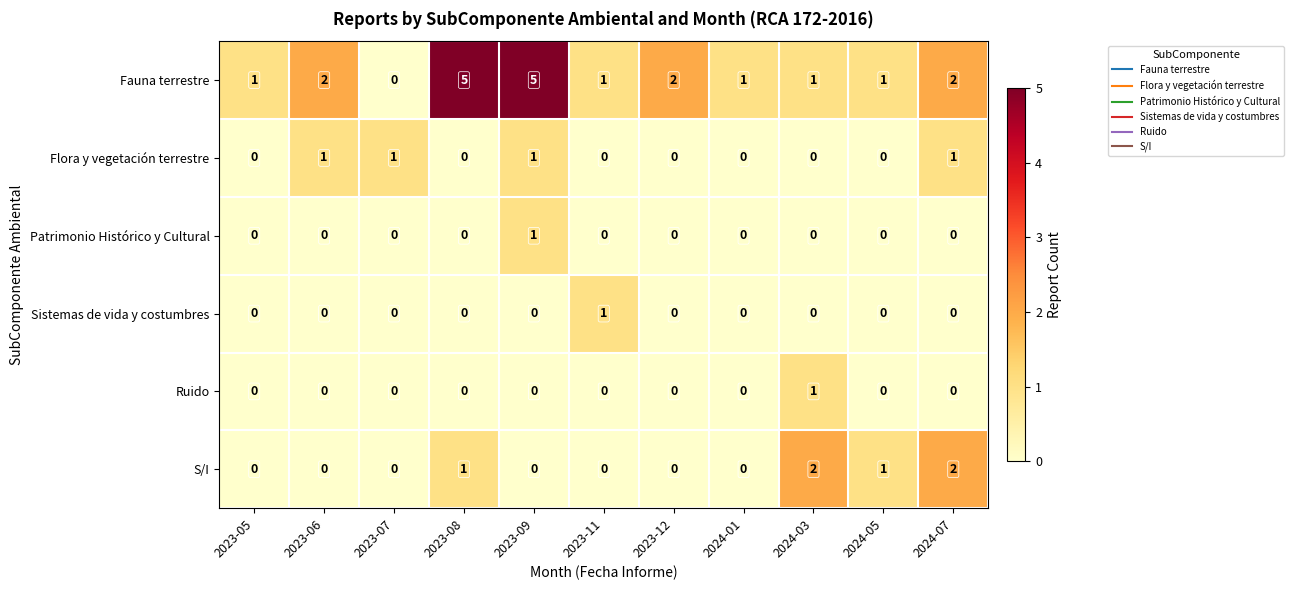

Between 2023-06 and 2024-07, which series saw the biggest shift?

S/I